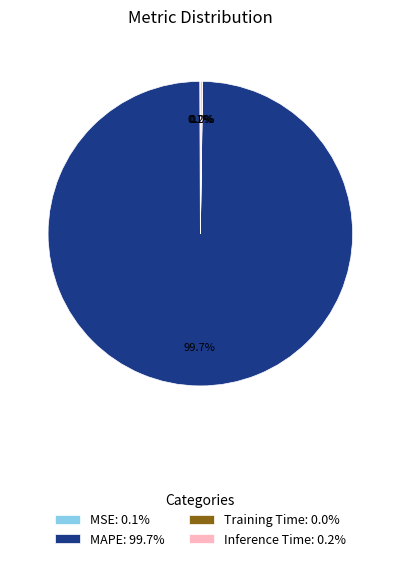

Is there a majority slice in this chart?

Yes